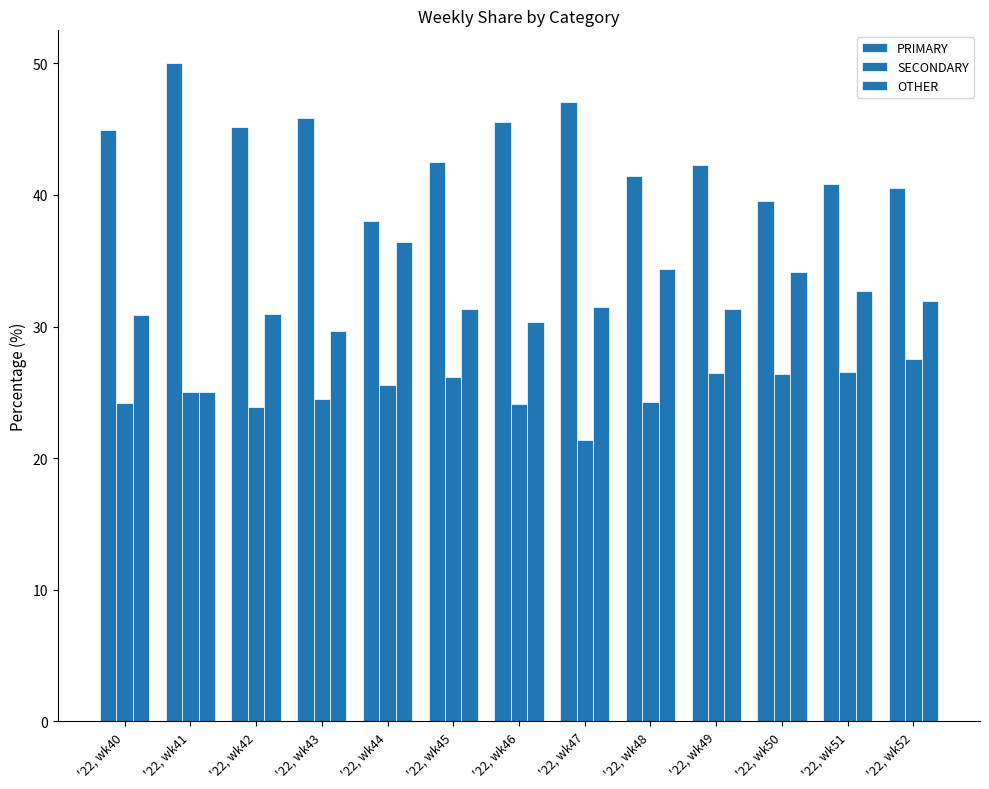

Rank the categories by SECONDARY value from highest to lowest.

'22, wk52, '22, wk51, '22, wk49, '22, wk50, '22, wk45, '22, wk44, '22, wk41, '22, wk43, '22, wk48, '22, wk40, '22, wk46, '22, wk42, '22, wk47